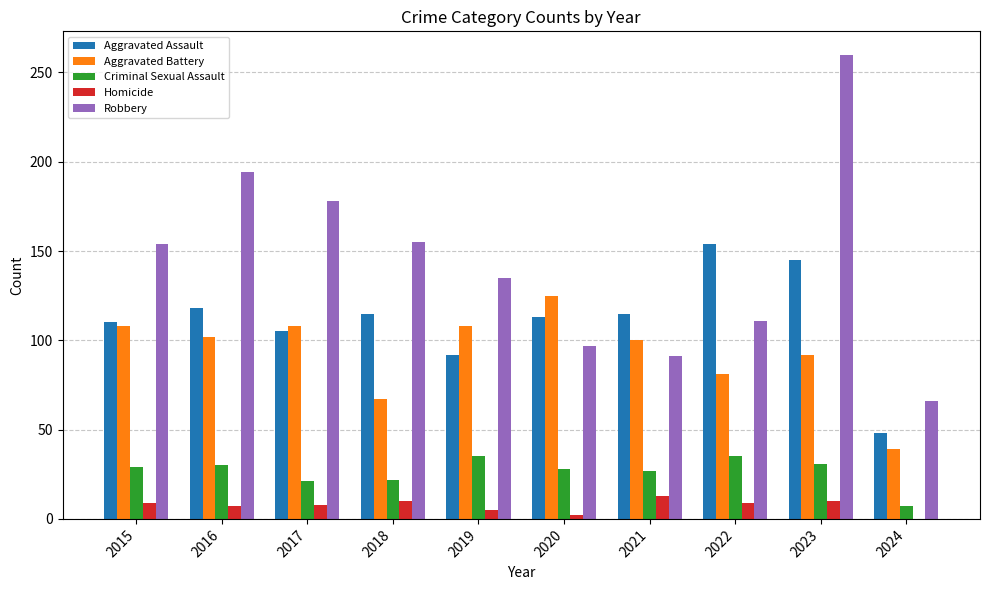

What is the approximate value of Homicide at 2017?

8